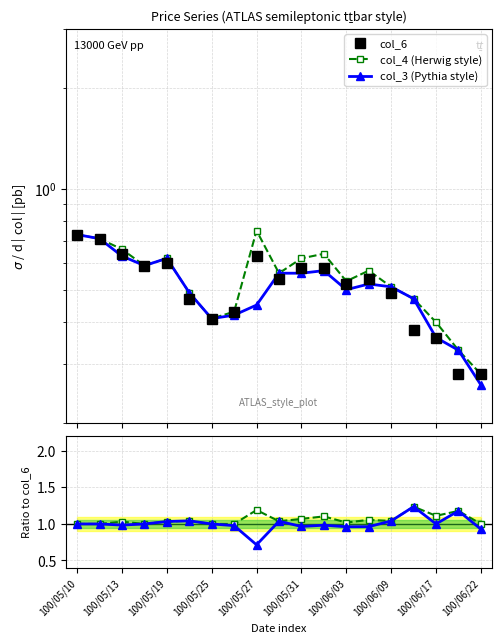

At which category is the sum across all series the highest?

100/05/10